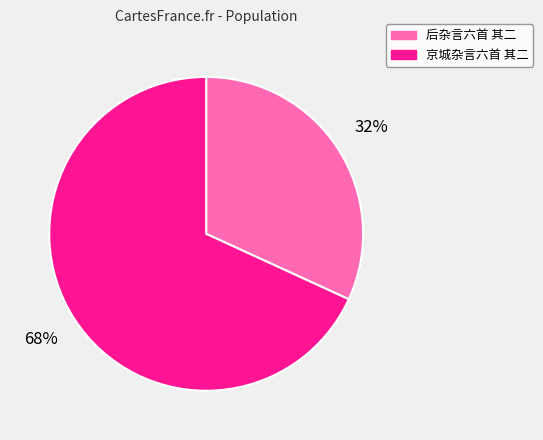

How many segments does this pie chart have?

2